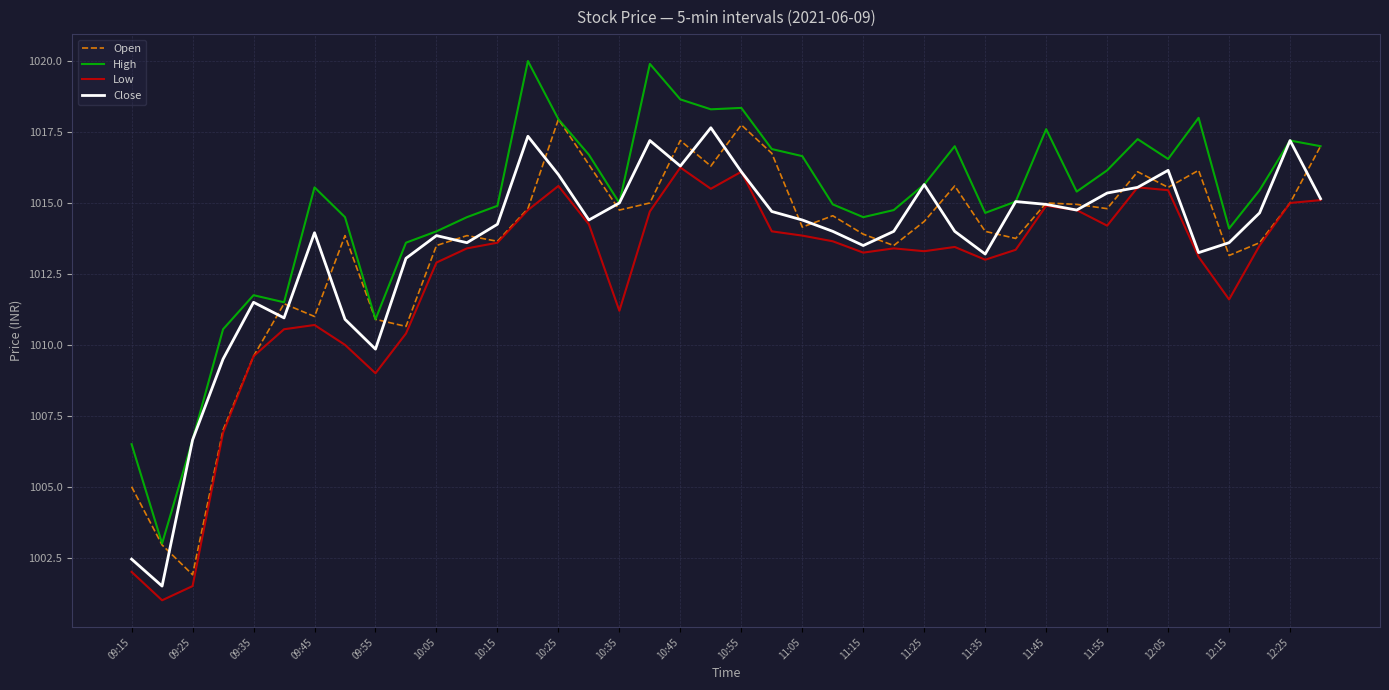

What is the greatest value displayed?

1020.0